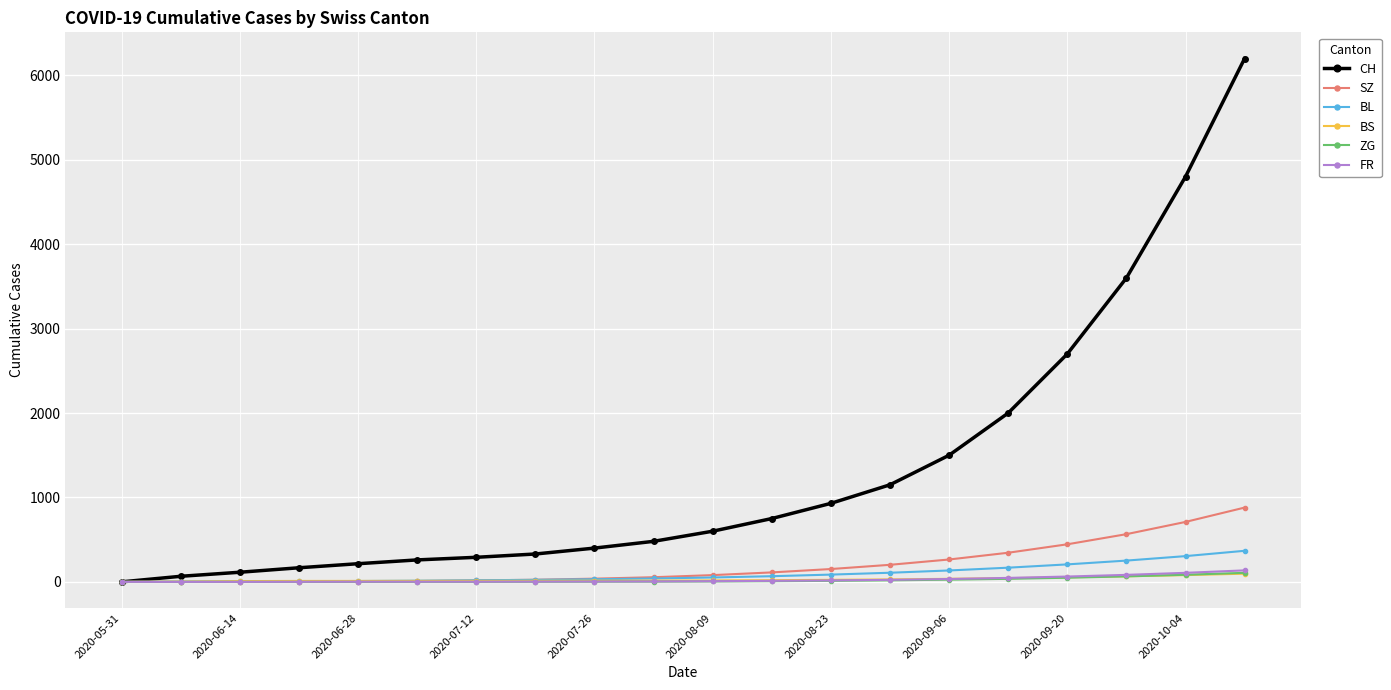

What is the maximum value shown in the chart?

6200